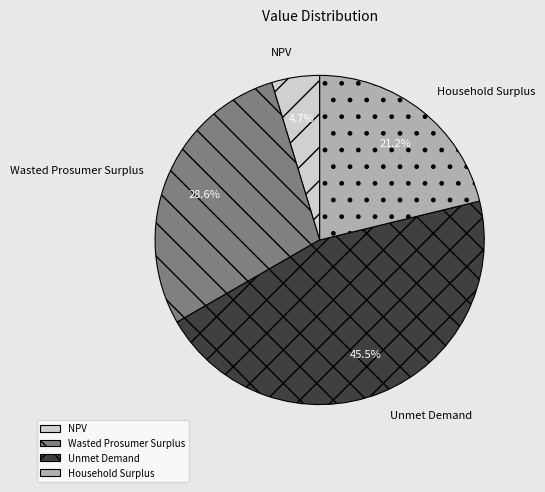

What is the total percentage of NPV and Wasted Prosumer Surplus?

33.3%